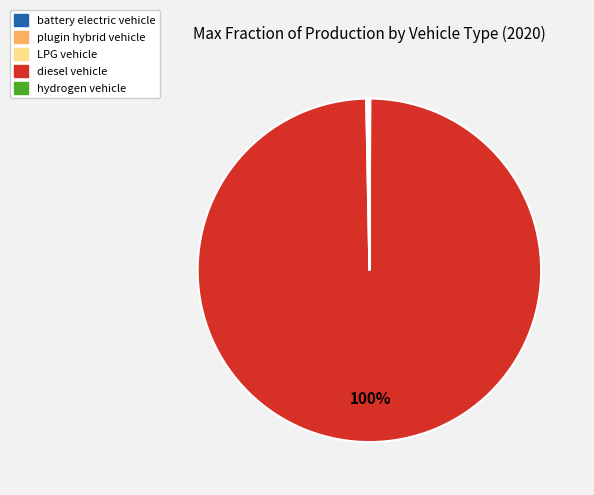

True or false: plugin hybrid vehicle accounts for 100% of the total.

True